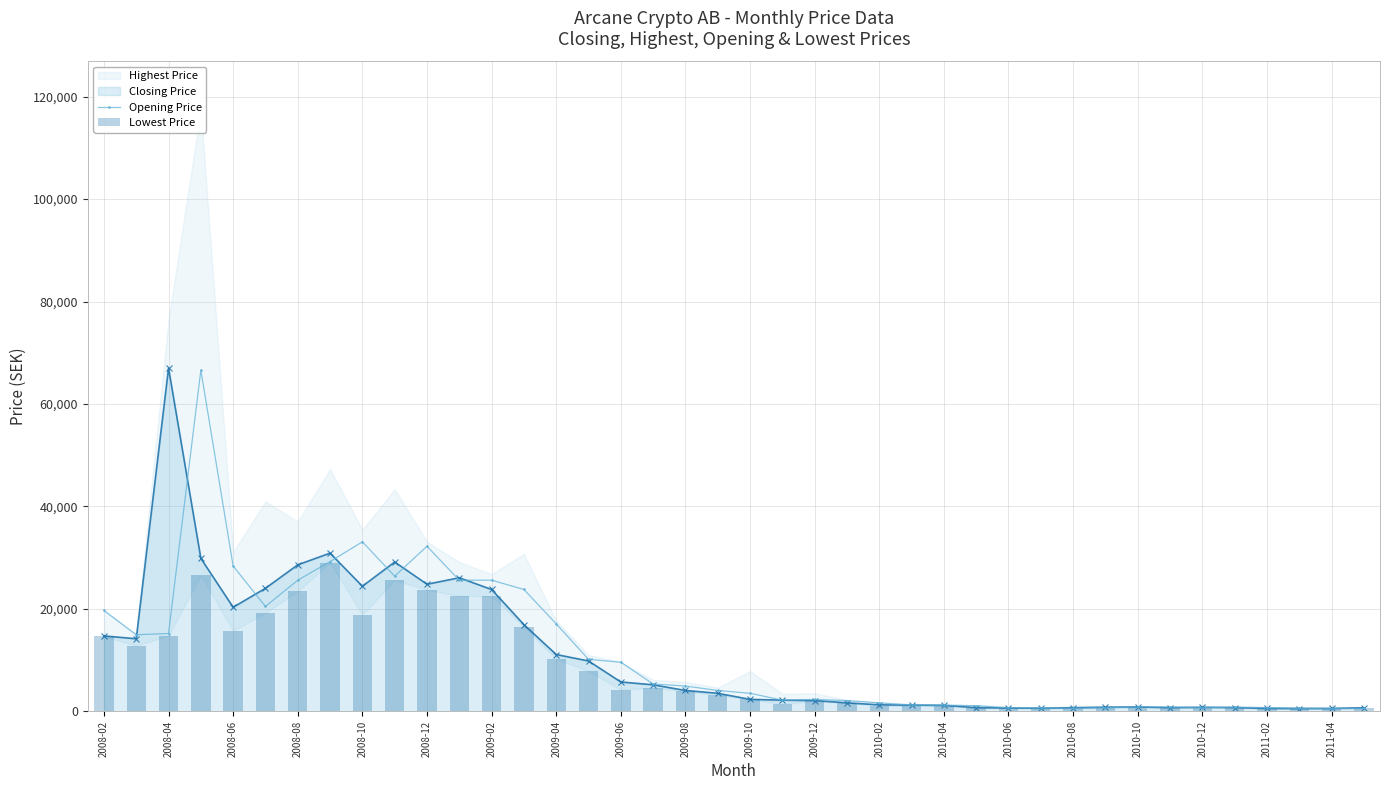

True or false: Closing Price has more than 0 interior local peaks.

True